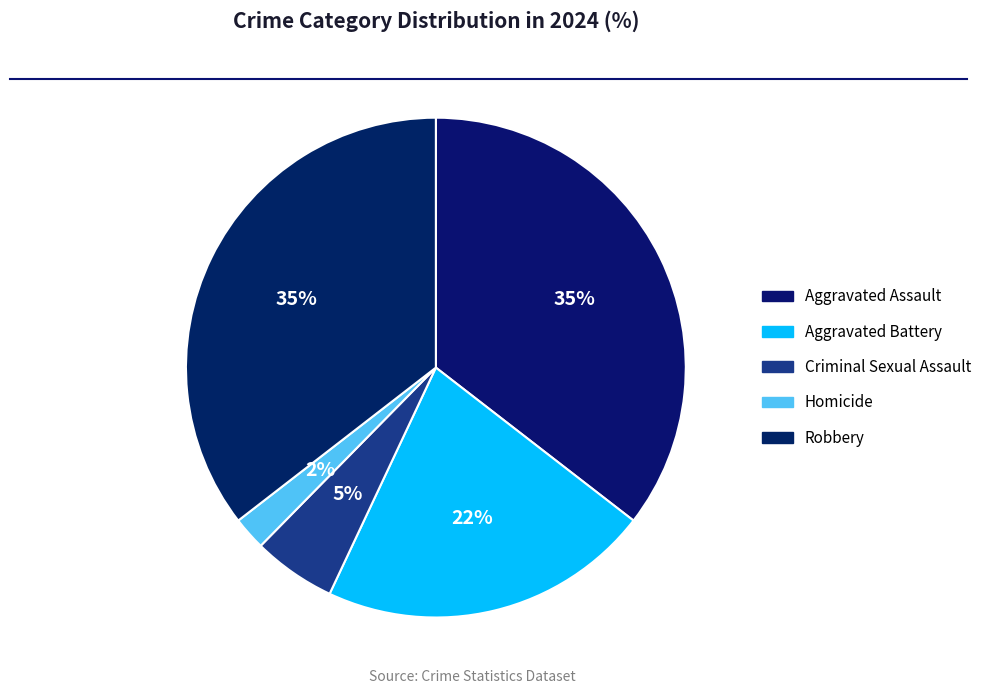

How many segments does this pie chart have?

5